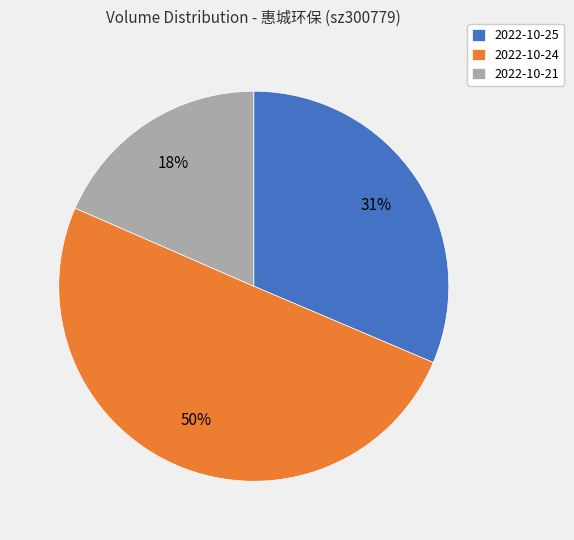

What is the smallest slice in the pie chart?

2022-10-21